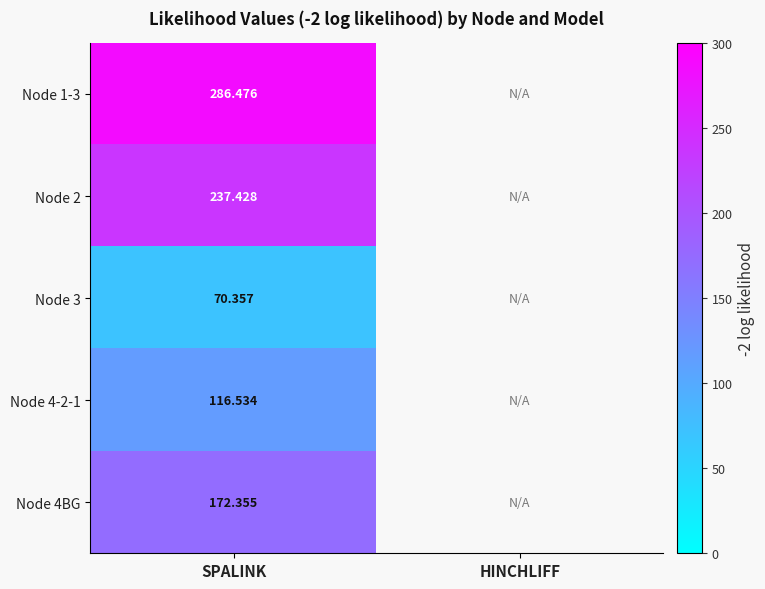

How many values in Node 3 are above zero?

1